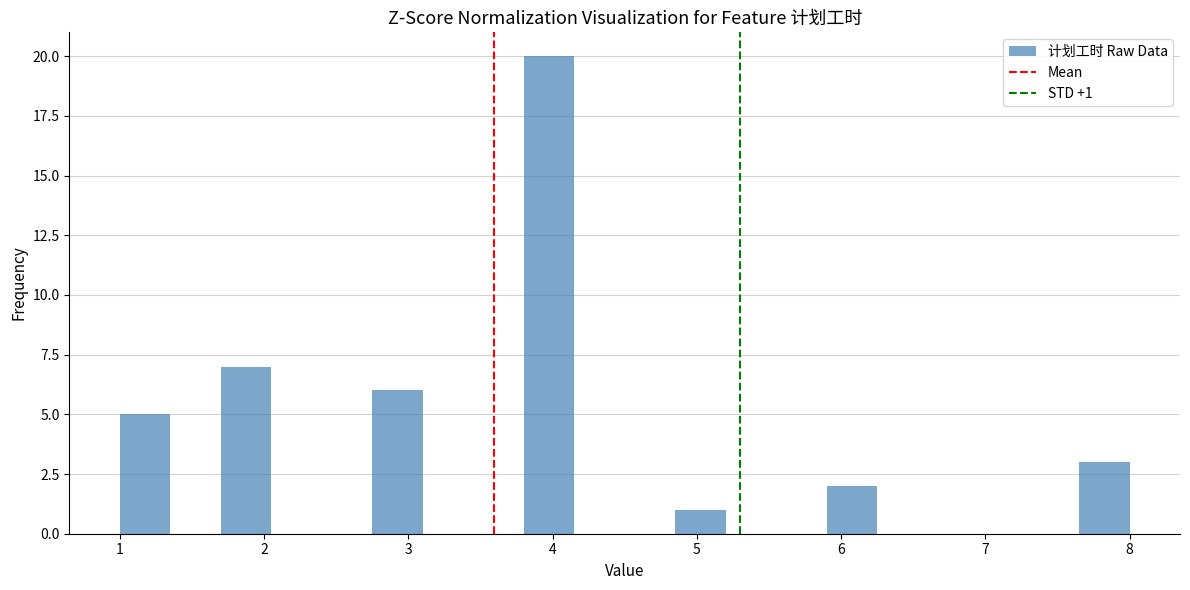

Read against the x-axis, roughly where is the centre of the tallest bar?

4.0